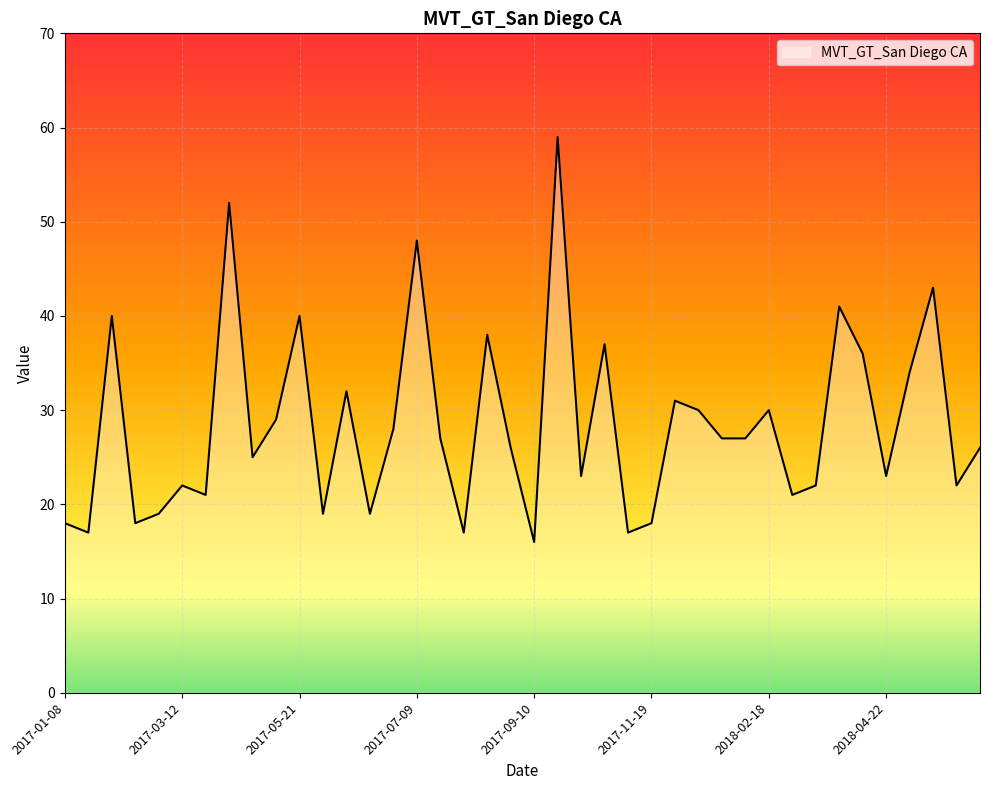

What is the greatest value displayed?

59